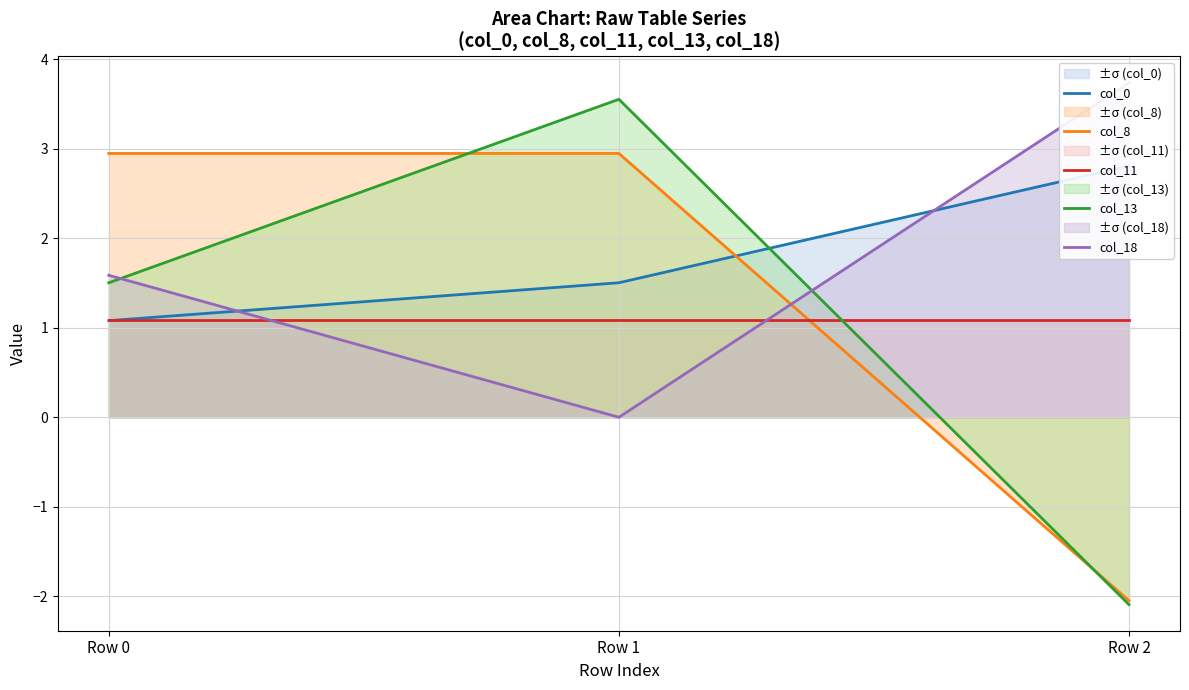

The col_11 series shows 1.5 at Row 0. True or false?

False